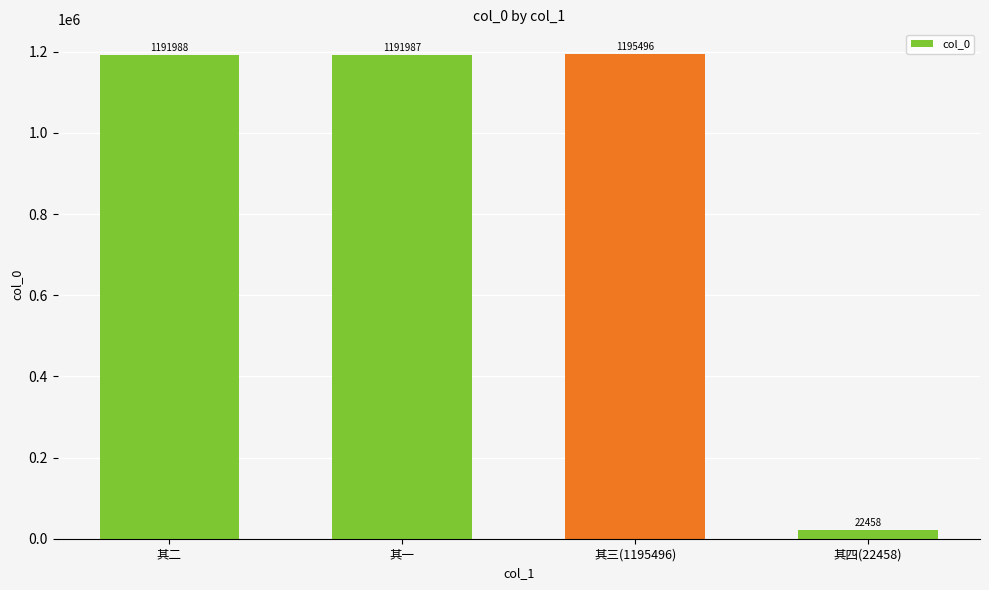

What is the label of the 2nd bar from the right?

其三(1195496)